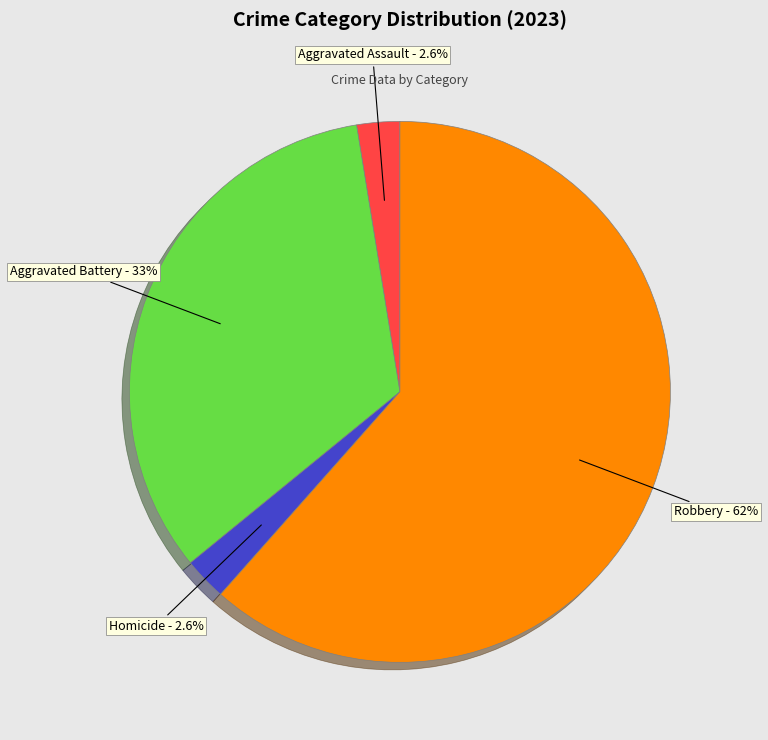

To the nearest percent, what is the difference between the largest and smallest slice percentages?

59%